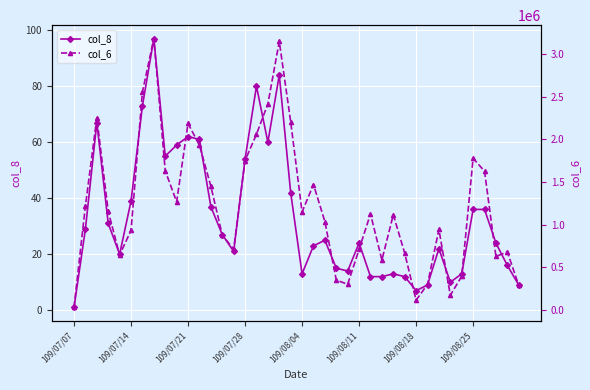

At which label does col_8 reach its minimum?

109/07/07